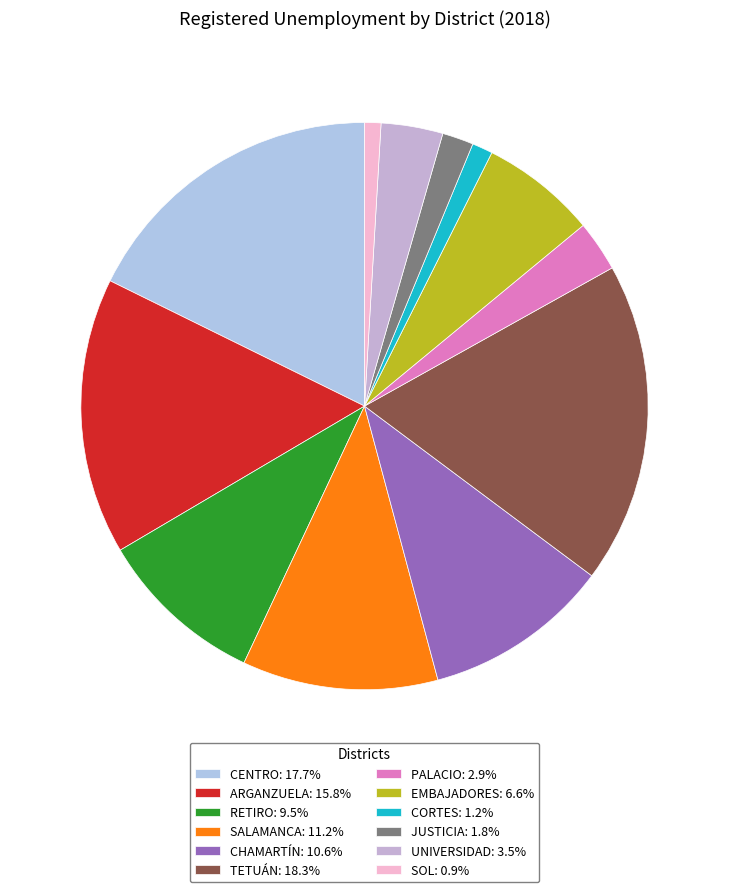

Is it true that CORTES is 14% of the pie?

False